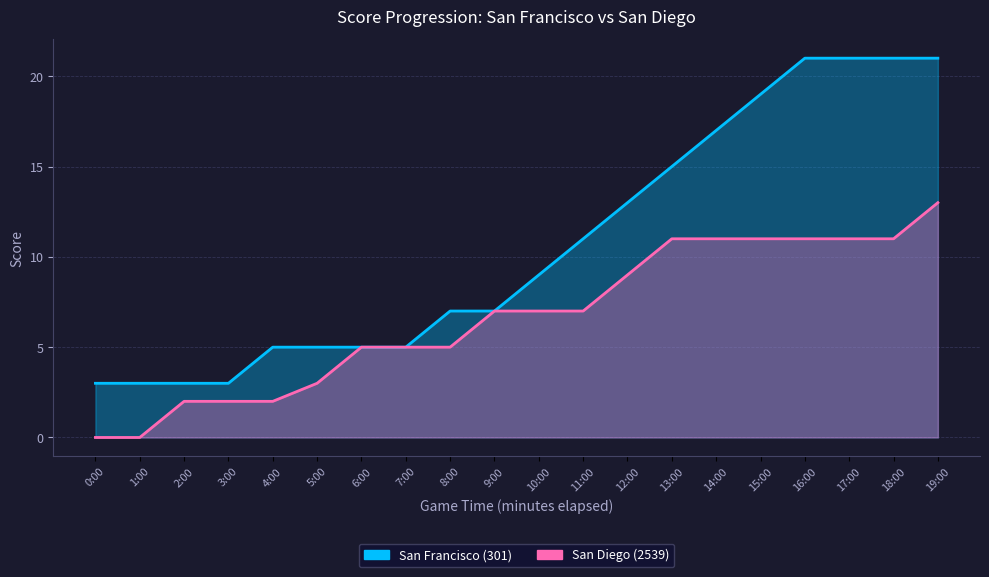

What is the label of the 19th point from the right?

1:00